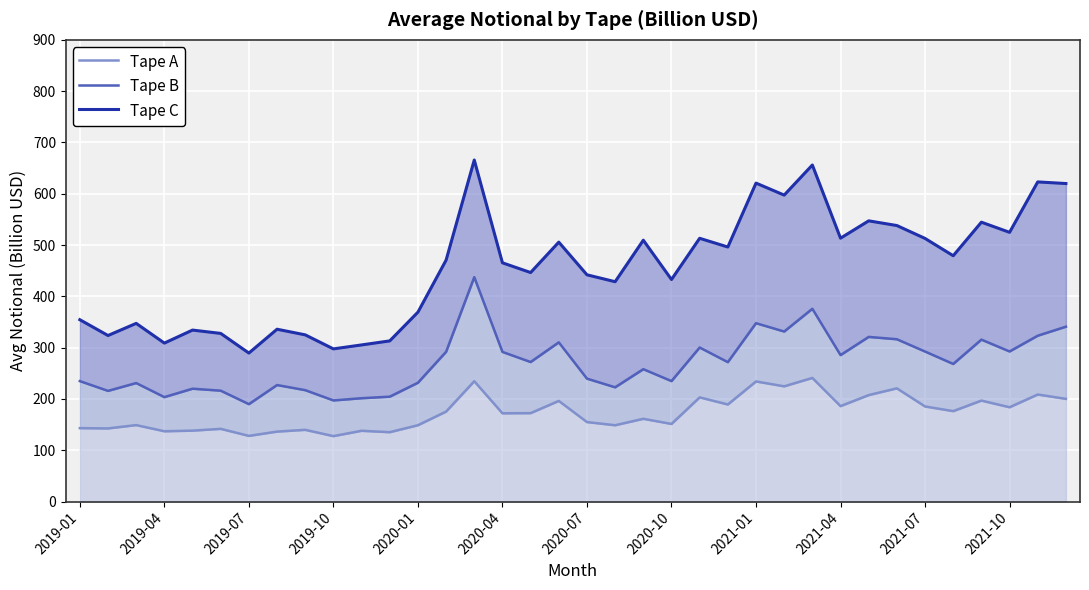

Rank the series by their maximum value, from highest to lowest.

Tape C, Tape B, Tape A